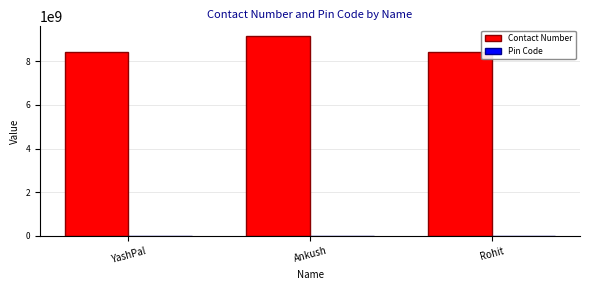

Which series has the widest spread of values?

Contact Number